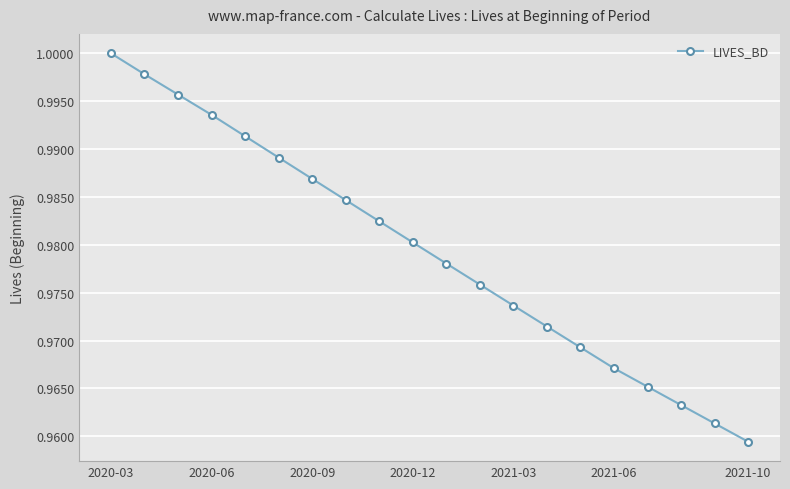

What is the sum of all values?

19.6